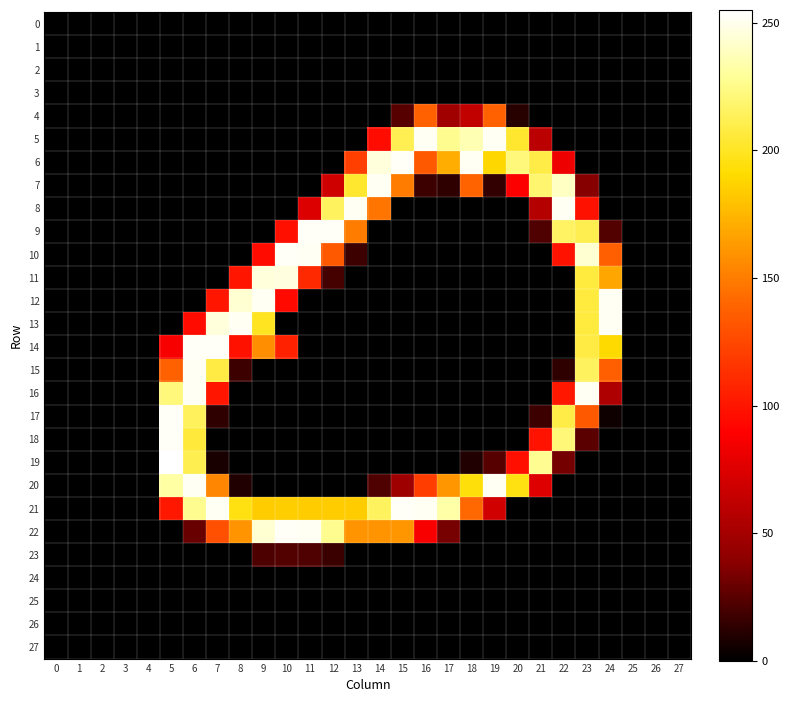

At how many categories does at least one series exceed 160?

20